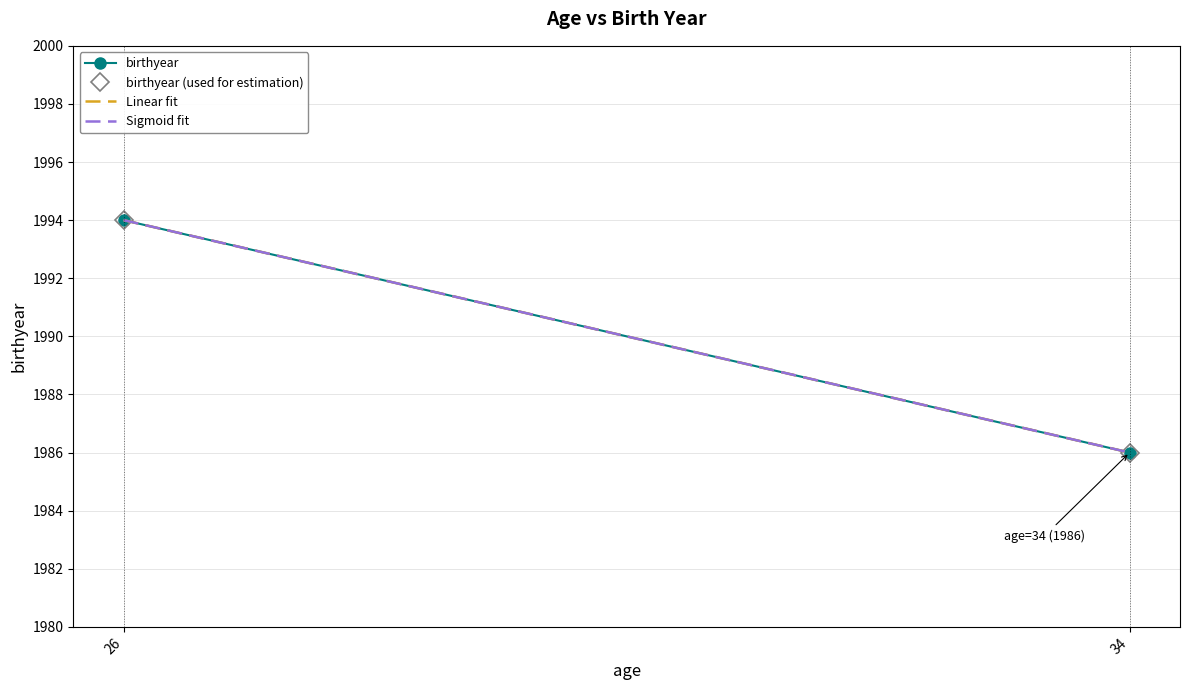

Which label corresponds to the largest value in the chart?

26